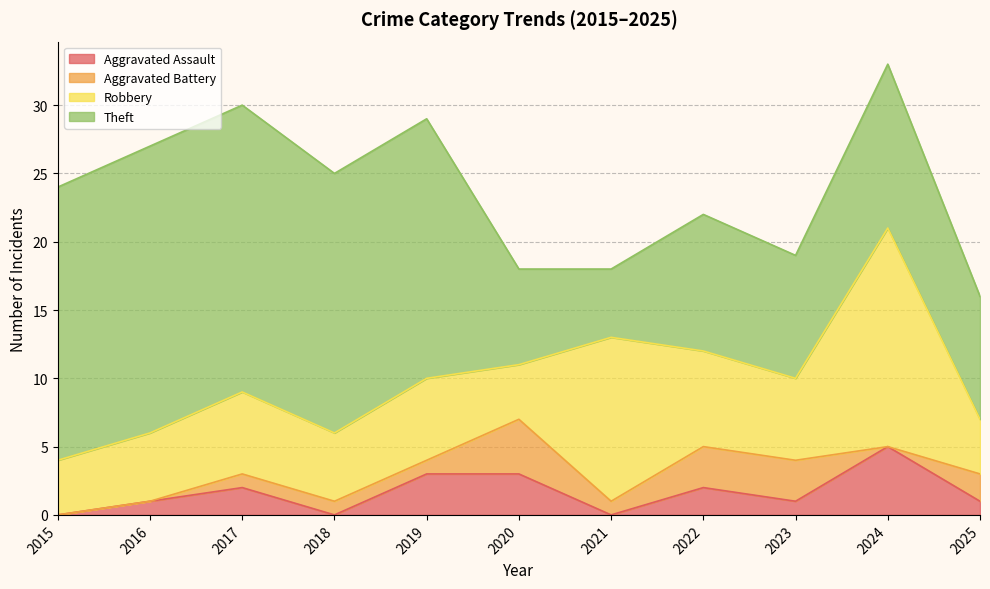

Count the Aggravated Battery values in the range 0 to 3.

10